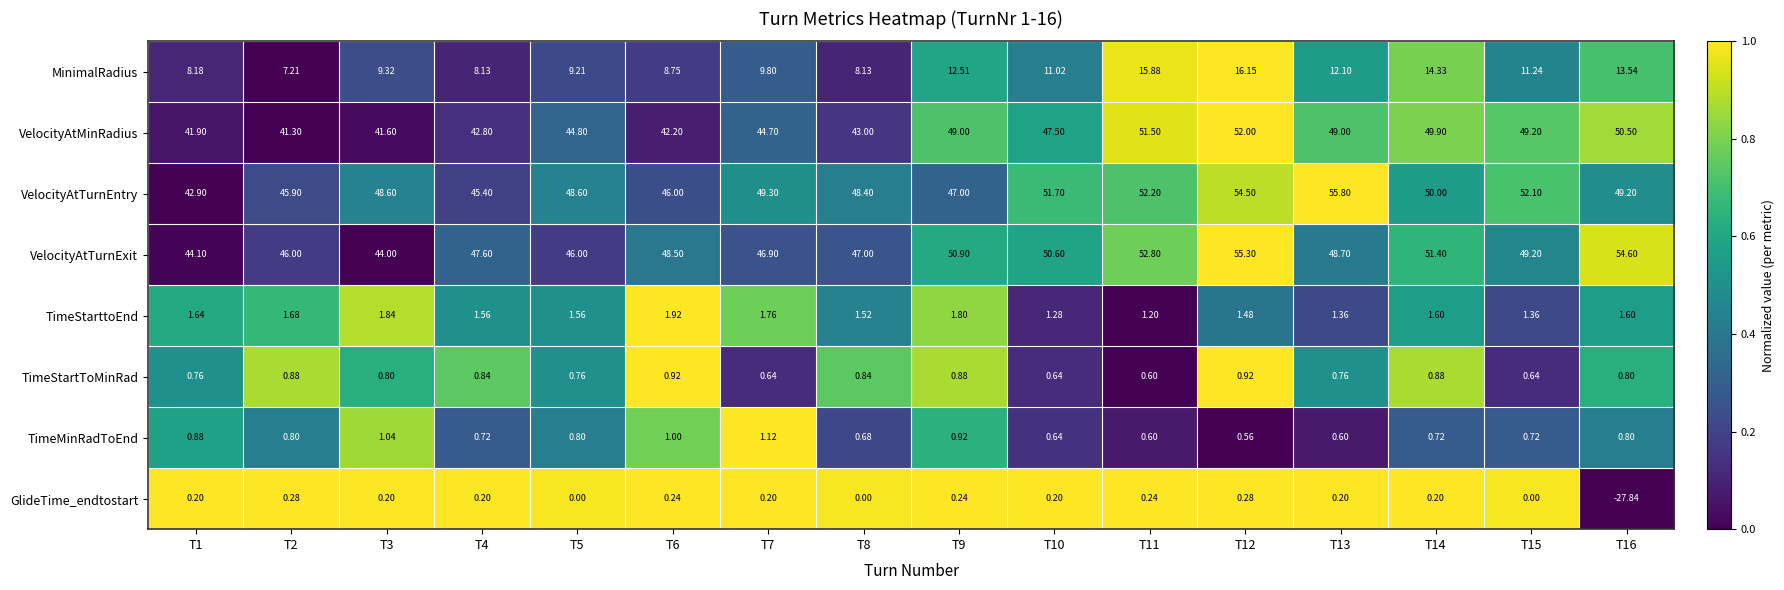

Between T2 and T8, which series saw the biggest shift?

VelocityAtTurnEntry